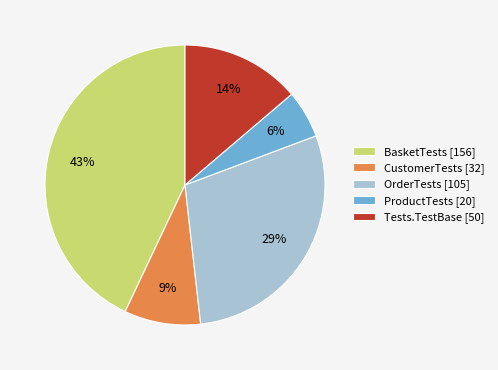

Which has a higher value, CustomerTests [32] or OrderTests [105]?

OrderTests [105]